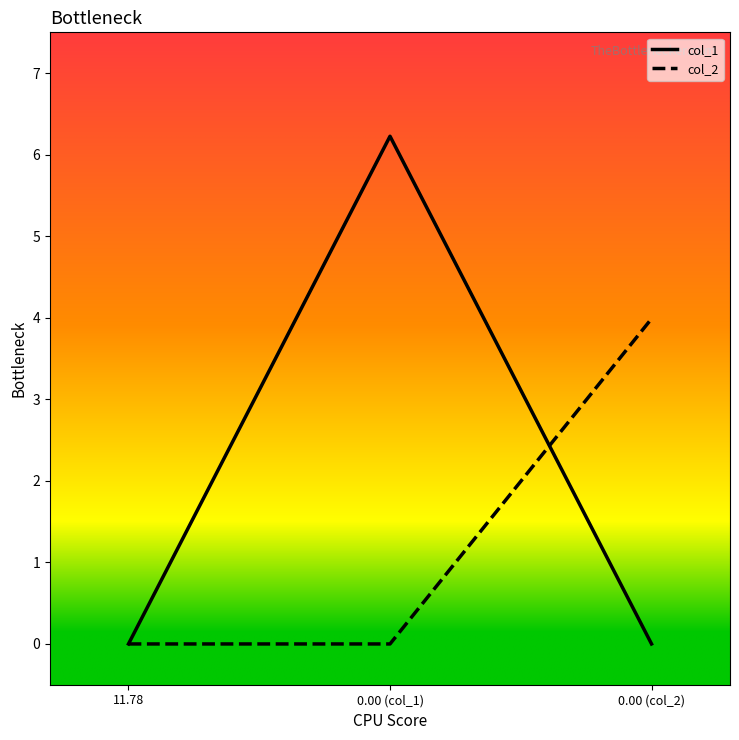

Does the chart display data point markers on the line(s)?

No